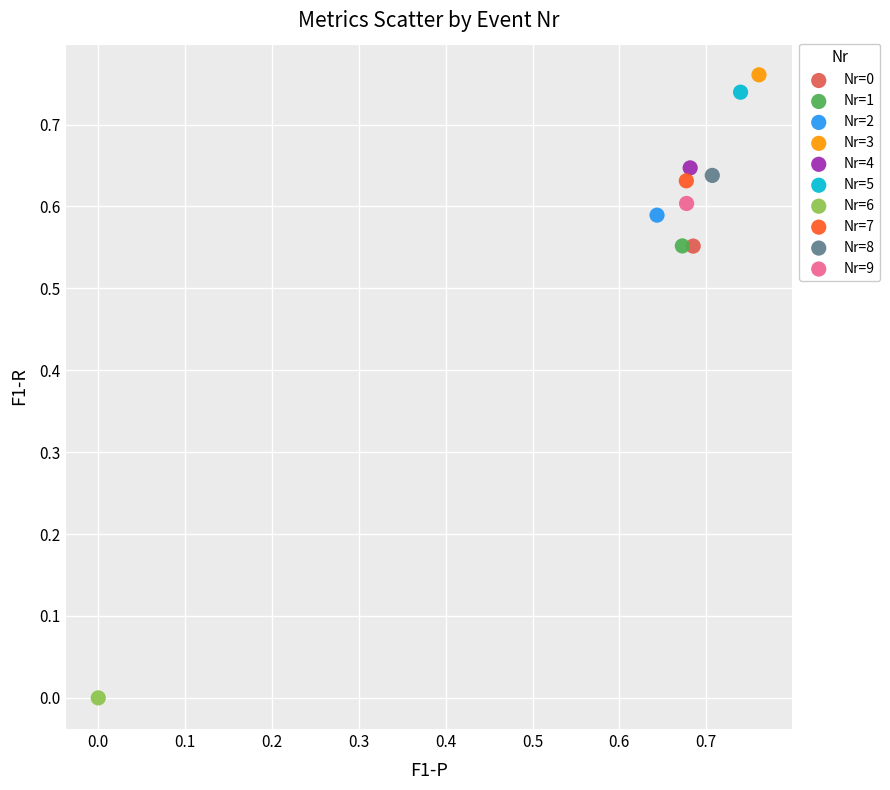

What are all the series names shown in the legend?

Nr=0, Nr=1, Nr=2, Nr=3, Nr=4, Nr=5, Nr=6, Nr=7, Nr=8, Nr=9